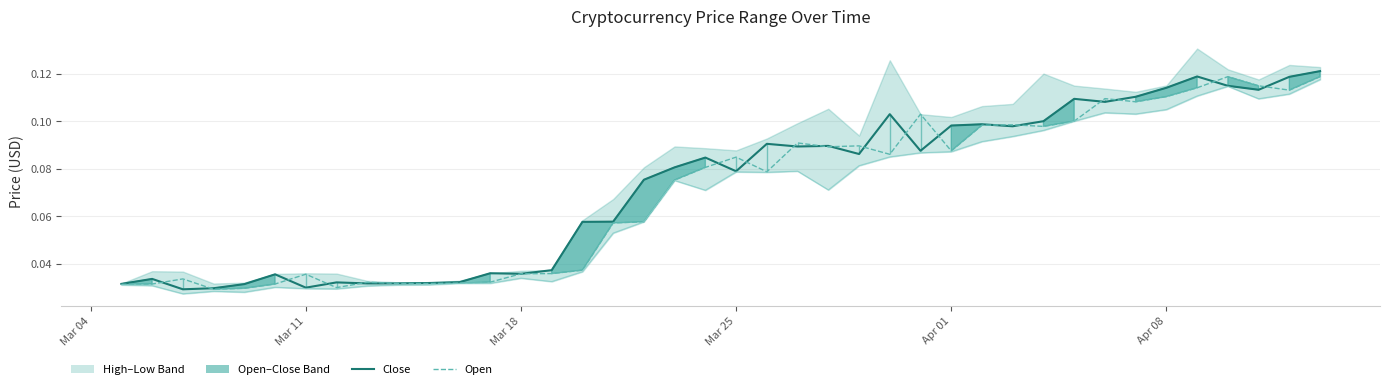

True or false: Open and Low intersect in this chart.

True